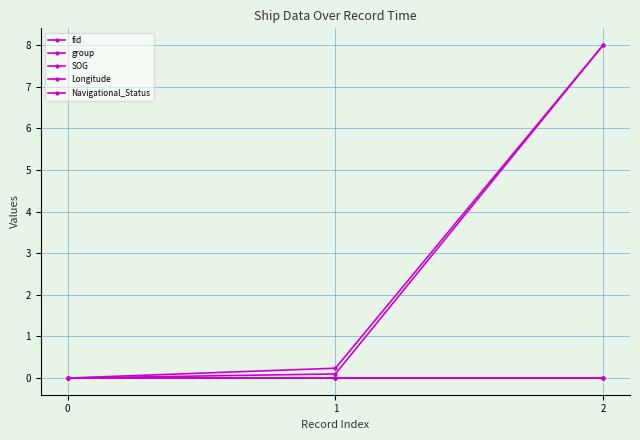

Does the chart have visible grid lines?

Yes